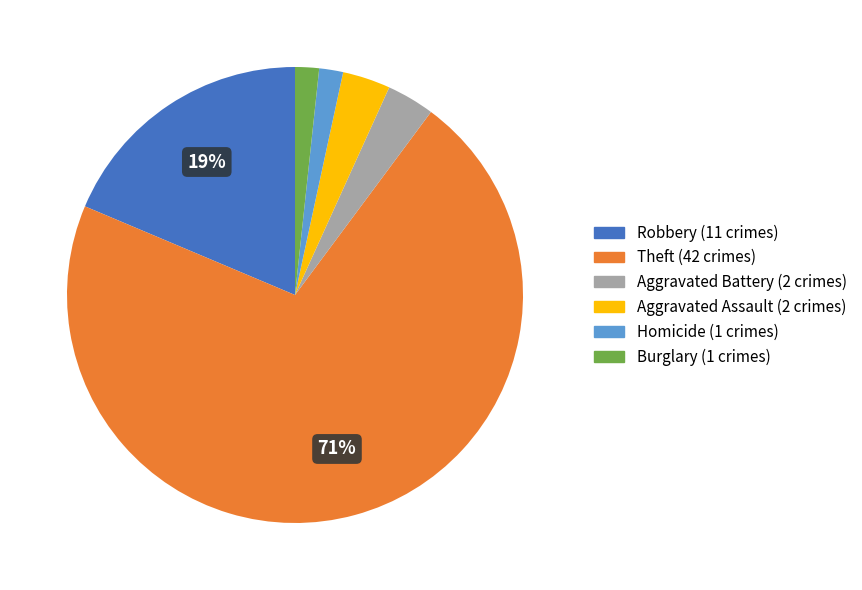

To the nearest percent, what is the average slice percentage?

17%